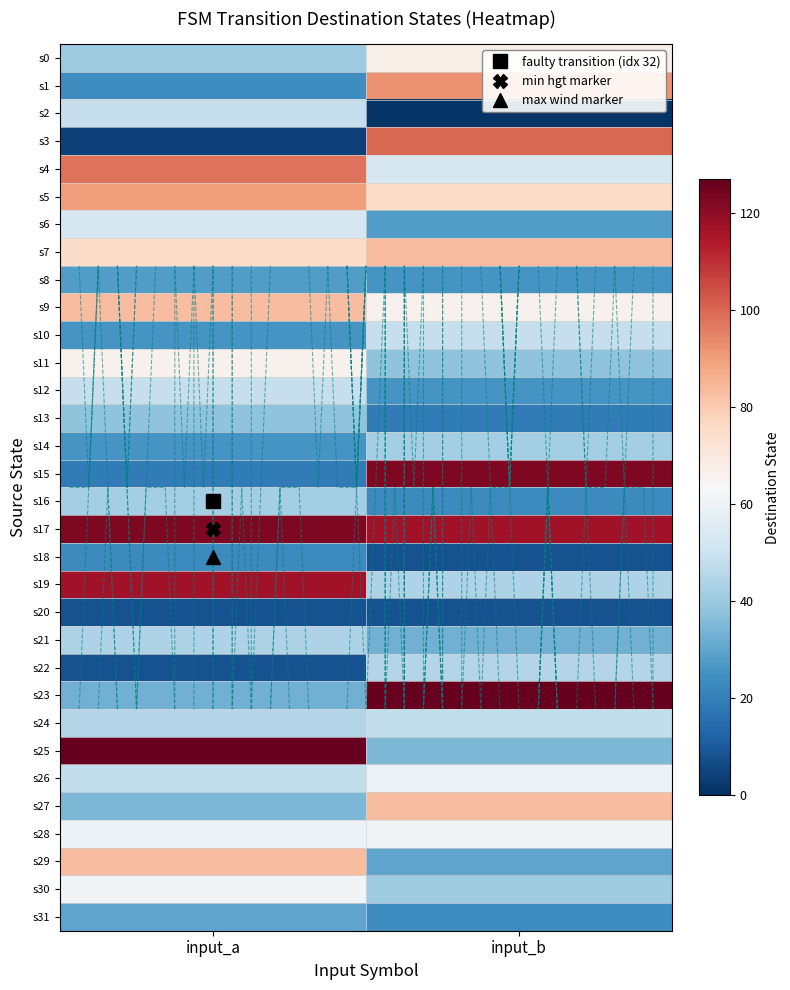

At input_b, list the series in order from smallest to largest.

s2, s18, s20, s13, s16, s31, s8, s12, s6, s29, s21, s25, s11, s30, s14, s19, s22, s24, s10, s4, s26, s28, s9, s0, s5, s7, s27, s1, s3, s17, s15, s23